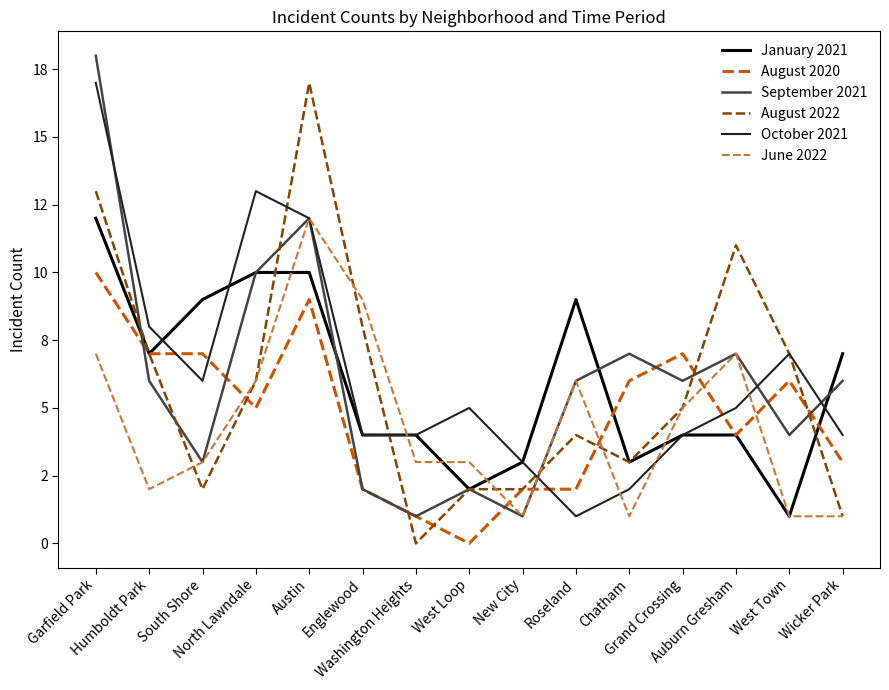

What is the difference between the maximum and minimum values in the September 2021 series?

17